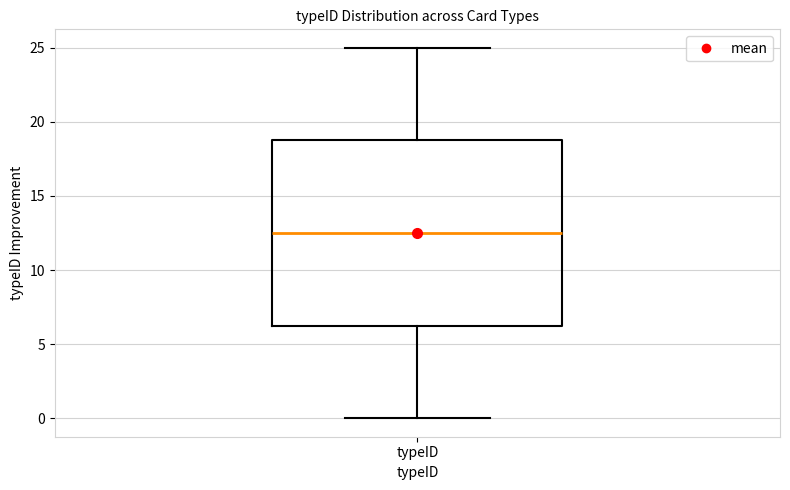

Where does the lower whisker of the box for typeID end on the y-axis? The values are not printed on the chart, so give them approximately, as read against the axis.

0.0